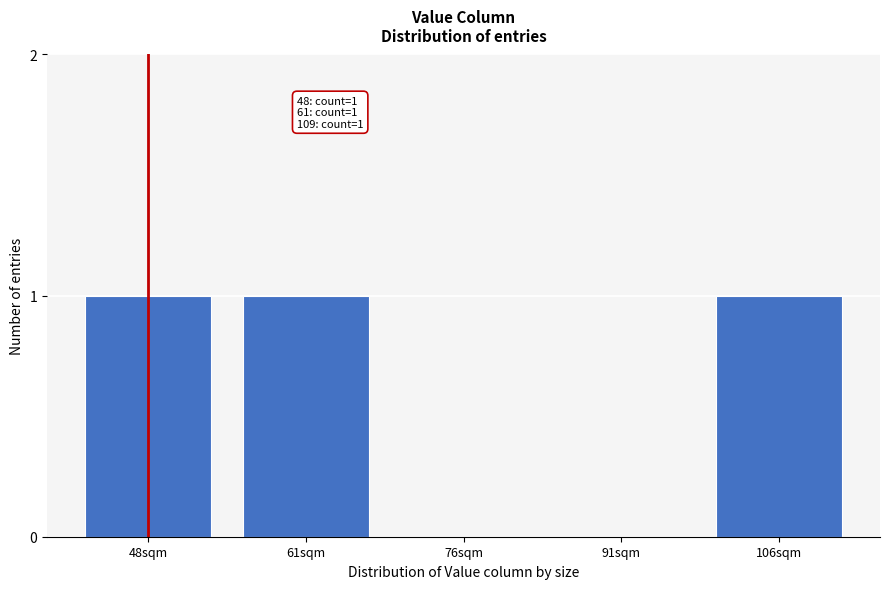

Reading left to right, extract all data points from this chart.

48sqm=1	61sqm=1	76sqm=0	91sqm=0	106sqm=1